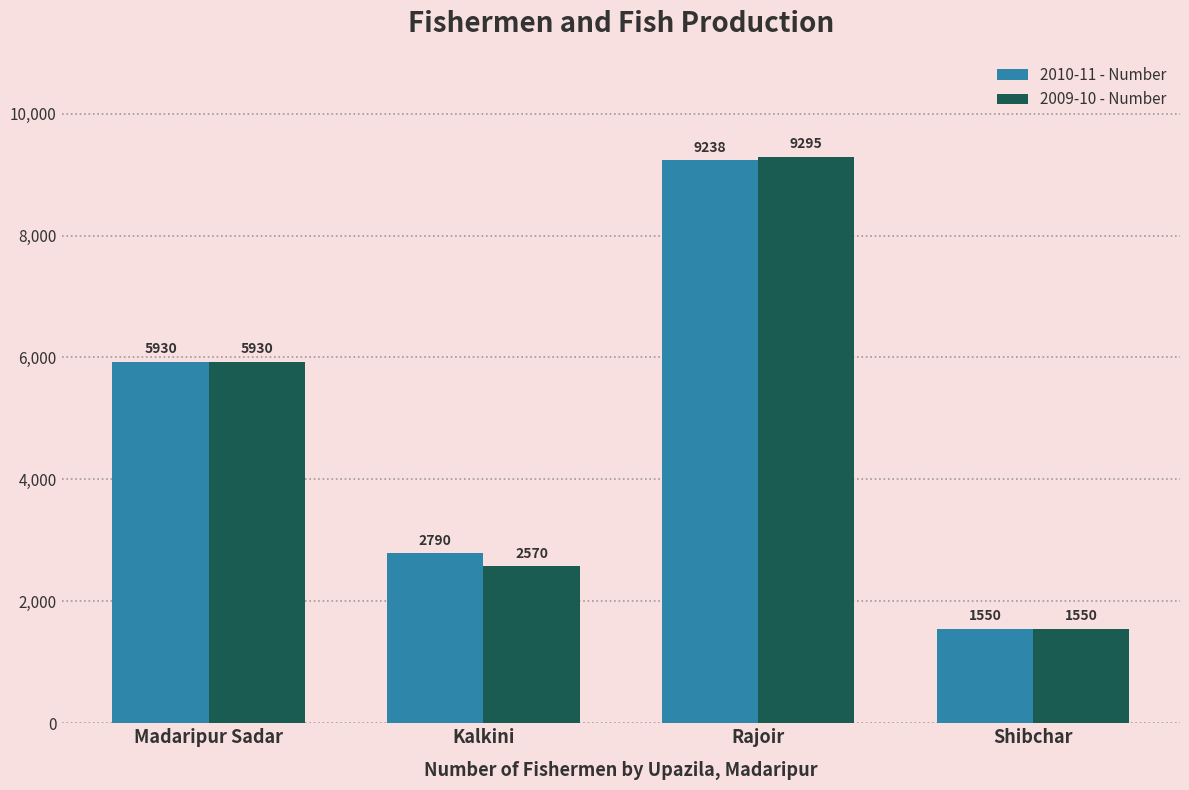

At which category does the chart reach its minimum across all series?

Shibchar